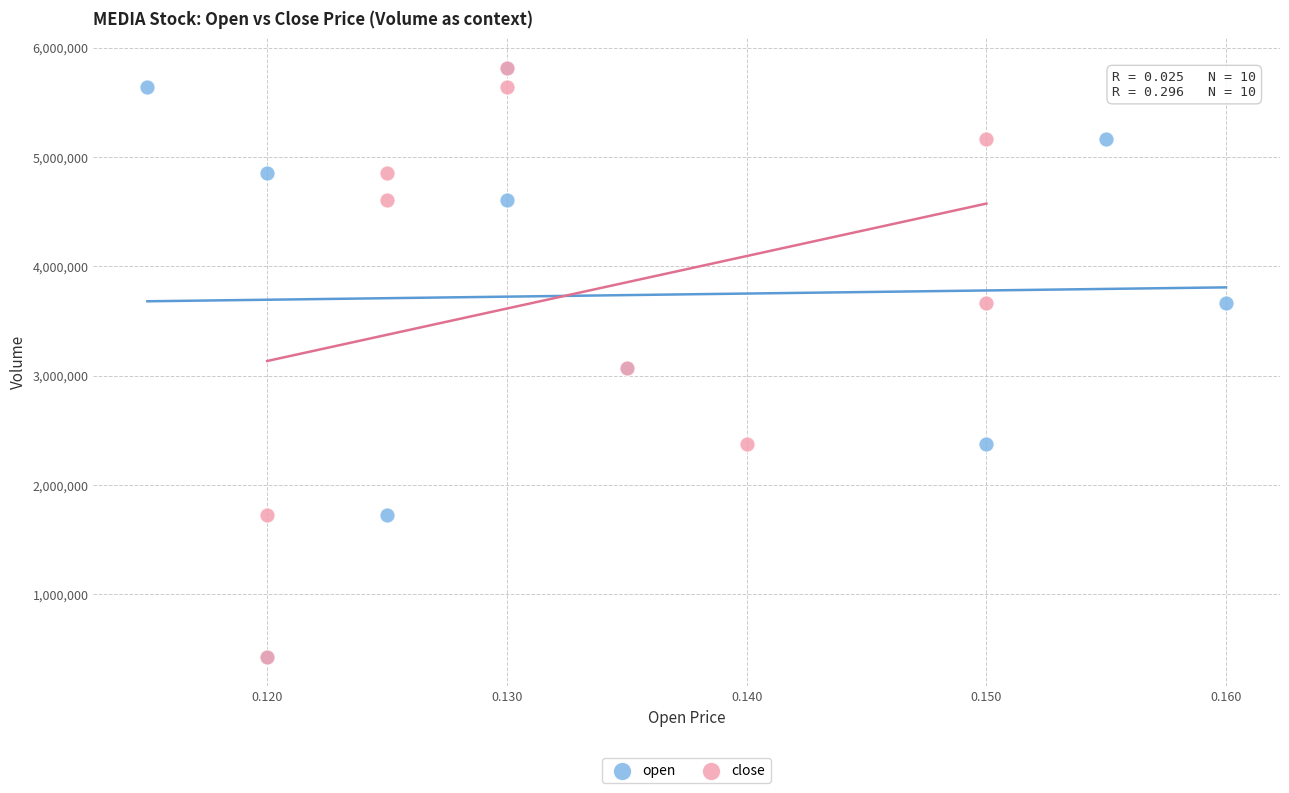

What are all the series names shown in the legend?

open, close